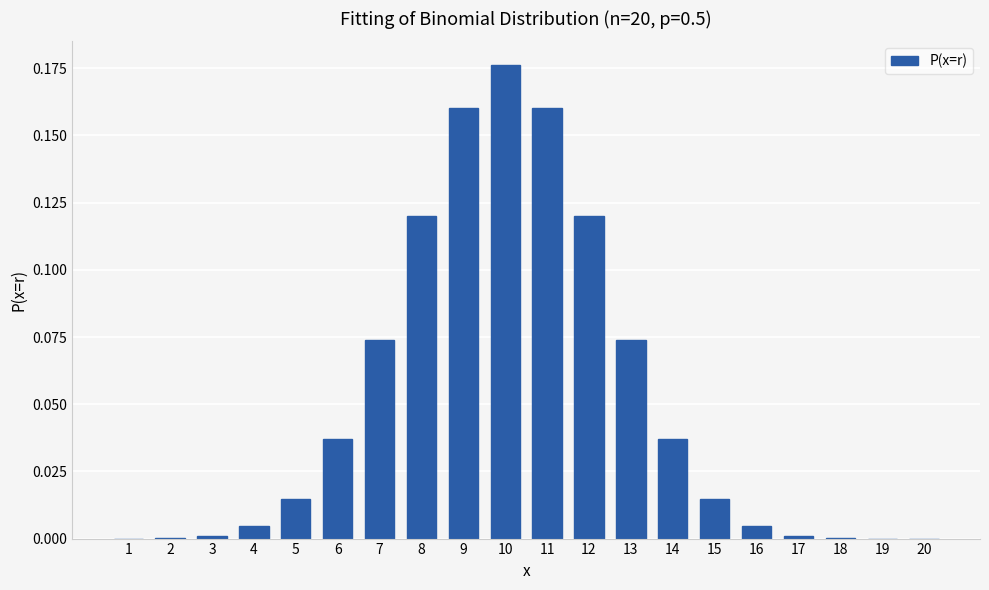

What is the sum of all values?

1.0